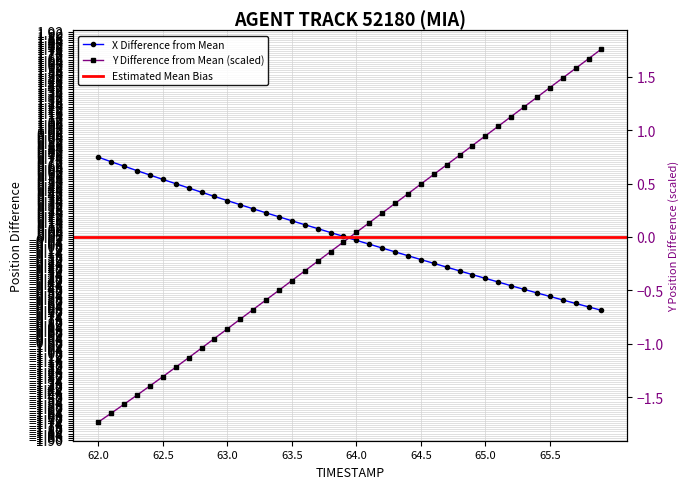

Reading left to right, extract all data points from this chart.

X: 0.7	0.7	0.7	0.6	0.6	0.5	0.5	0.5	0.4	0.4	0.3	0.3	0.3	0.2	0.2	0.2	0.1	0.1	0.0	0.0	-0.0	-0.1	-0.1	-0.1	-0.2	-0.2	-0.2	-0.3	-0.3	-0.4	-0.4	-0.4	-0.5	-0.5	-0.5	-0.6	-0.6	-0.6	-0.7	-0.7
Y: -1.7	-1.6	-1.6	-1.5	-1.4	-1.3	-1.2	-1.1	-1.0	-1.0	-0.9	-0.8	-0.7	-0.6	-0.5	-0.4	-0.3	-0.2	-0.1	-0.0	0.0	0.1	0.2	0.3	0.4	0.5	0.6	0.7	0.8	0.9	0.9	1.0	1.1	1.2	1.3	1.4	1.5	1.6	1.7	1.8